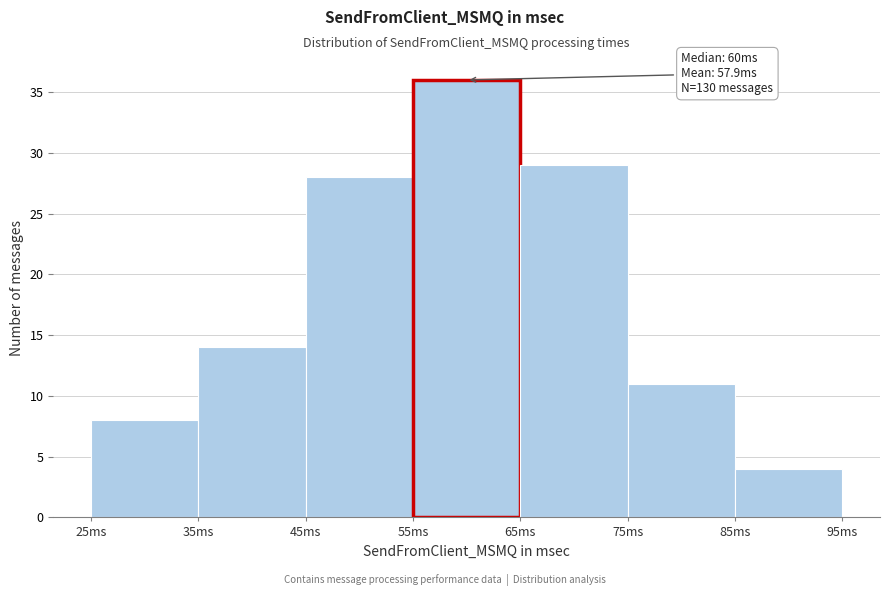

Over which range of the x-axis is the bar tallest?

55 to 65